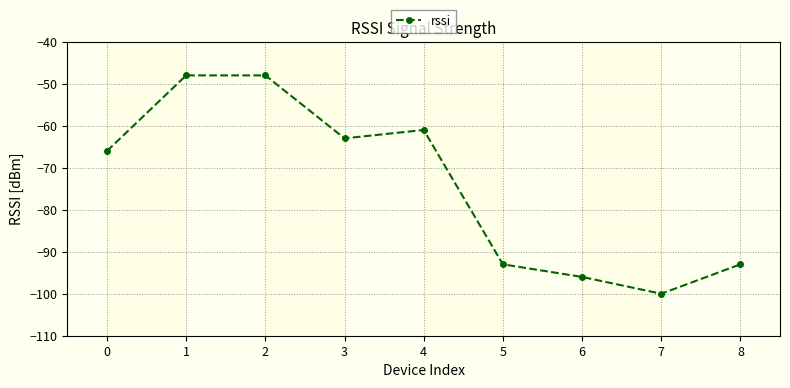

At which label does the data first exceed -66?

1